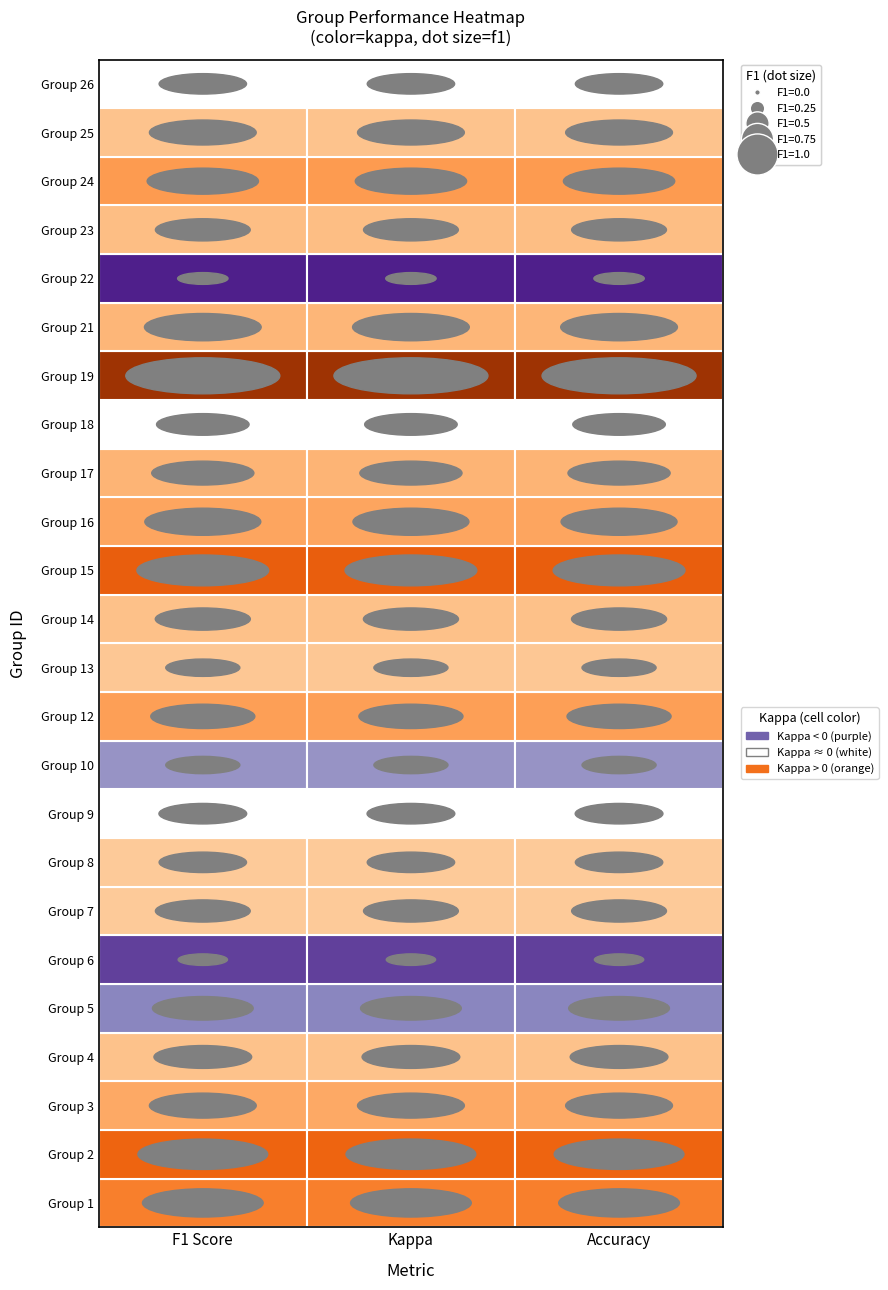

The 23 series shows 0.6 at f1. True or false?

True